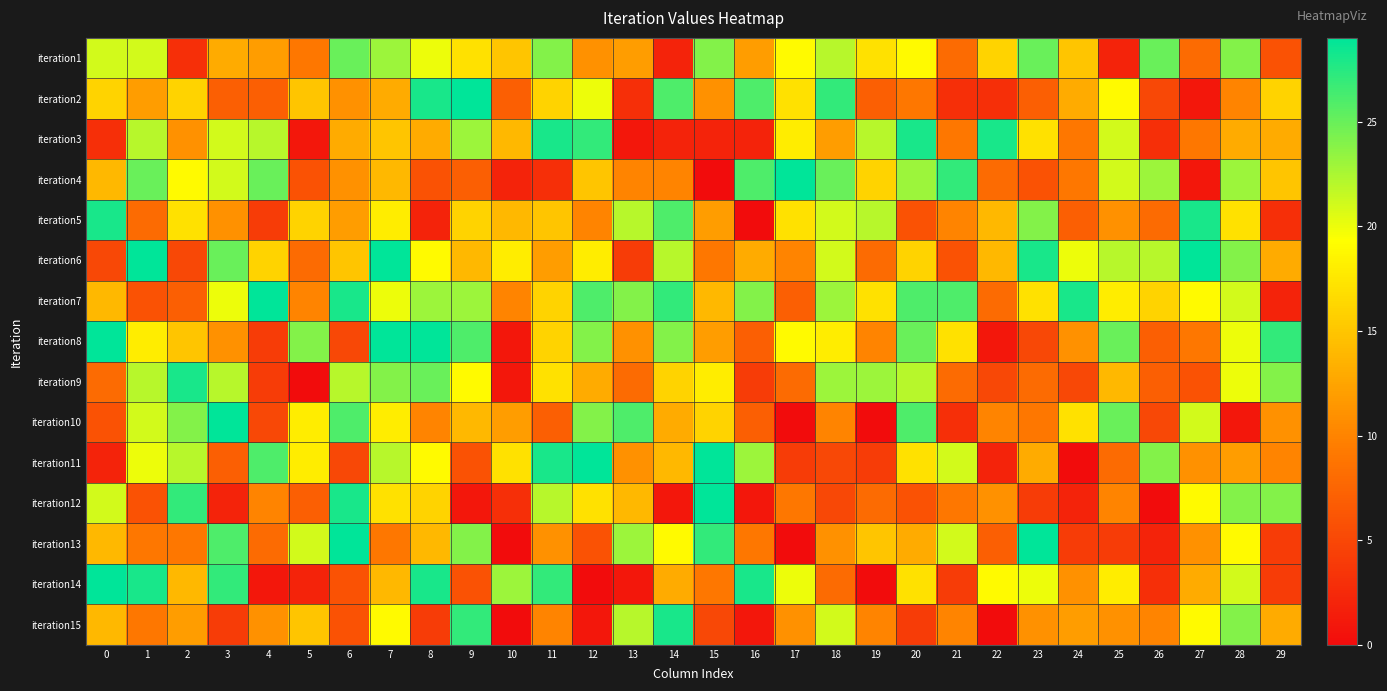

What is the total value across all series at 18?

252